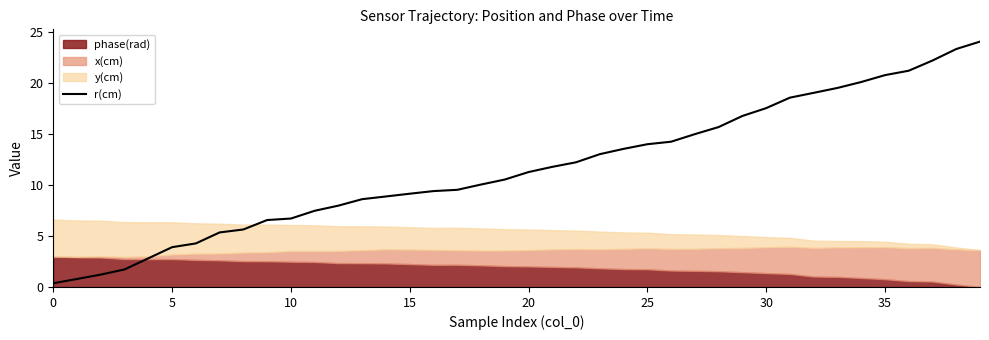

What is the highest value of the r(cm) series?

24.0